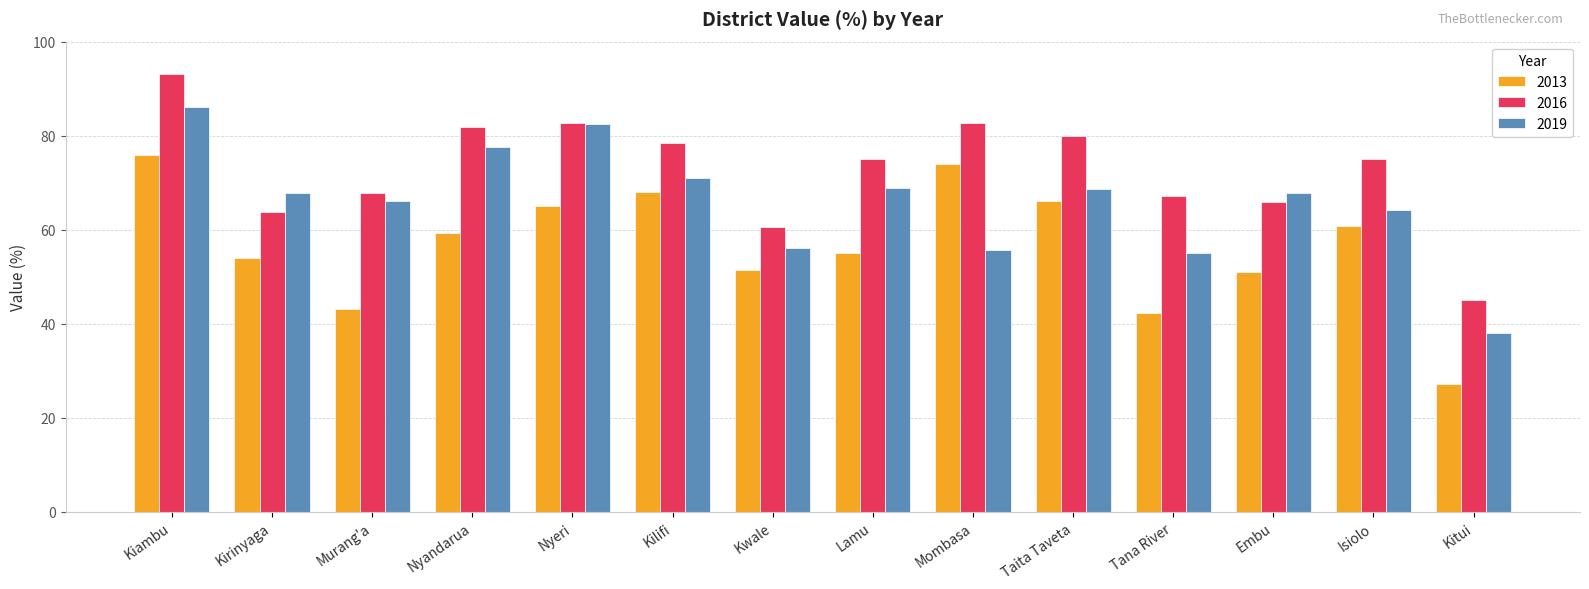

Where is 2019 nearest to the value 62?

Isiolo